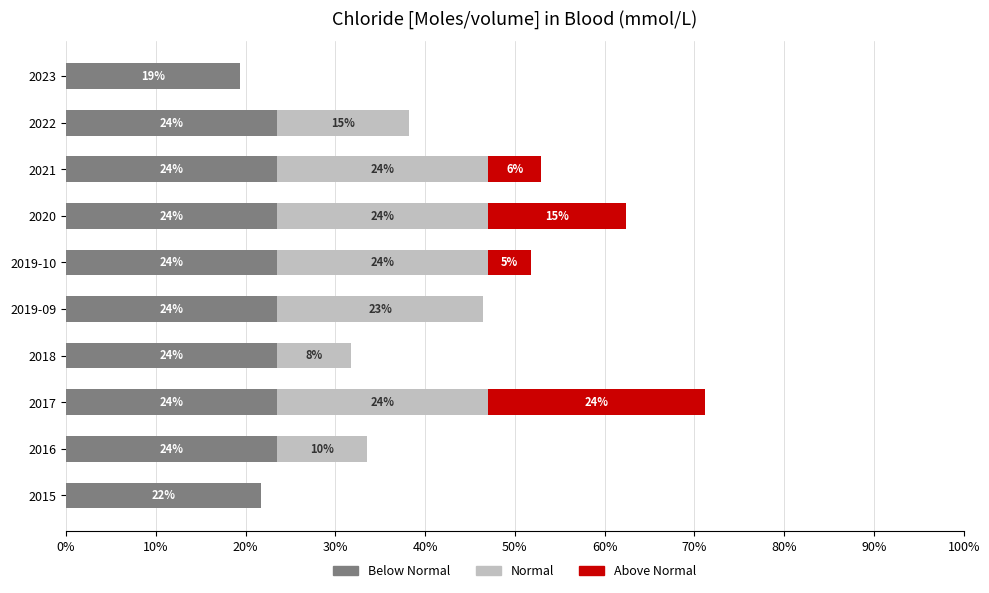

At which category is the sum across all series the highest?

2017